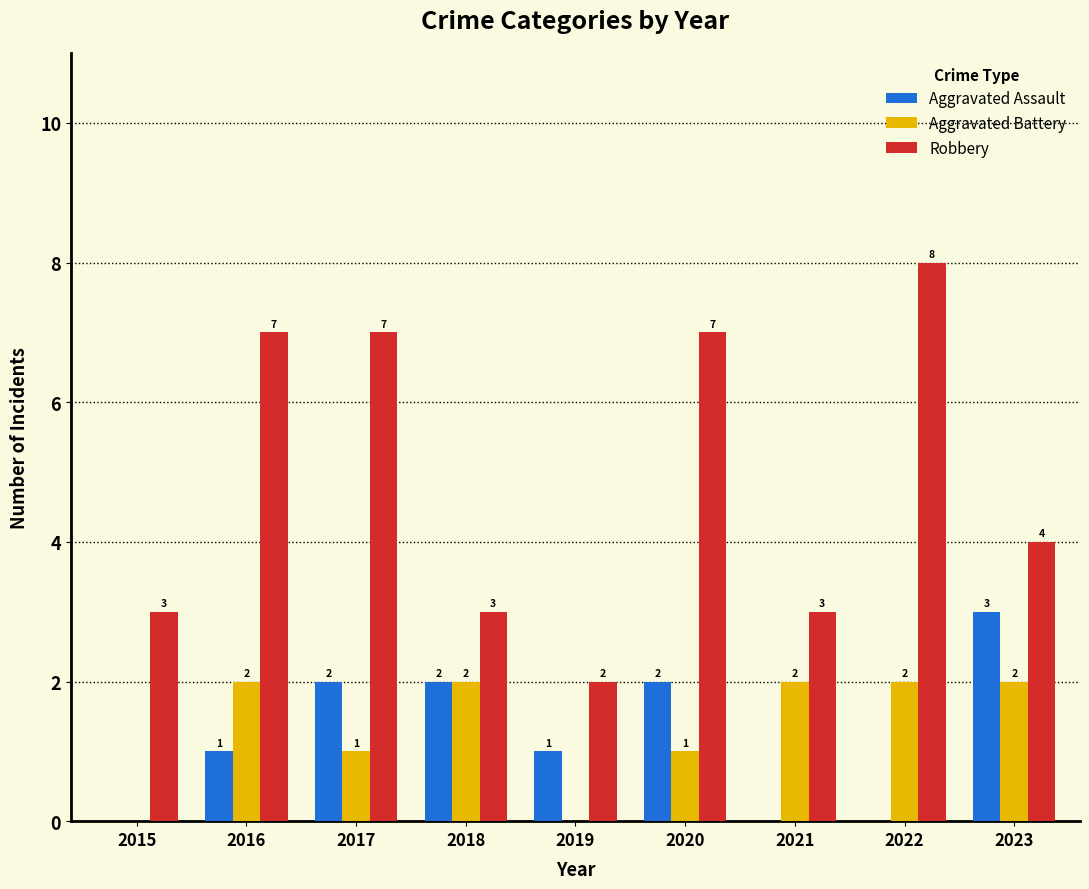

True or false: Robbery has a value of 3 at 2015.

True